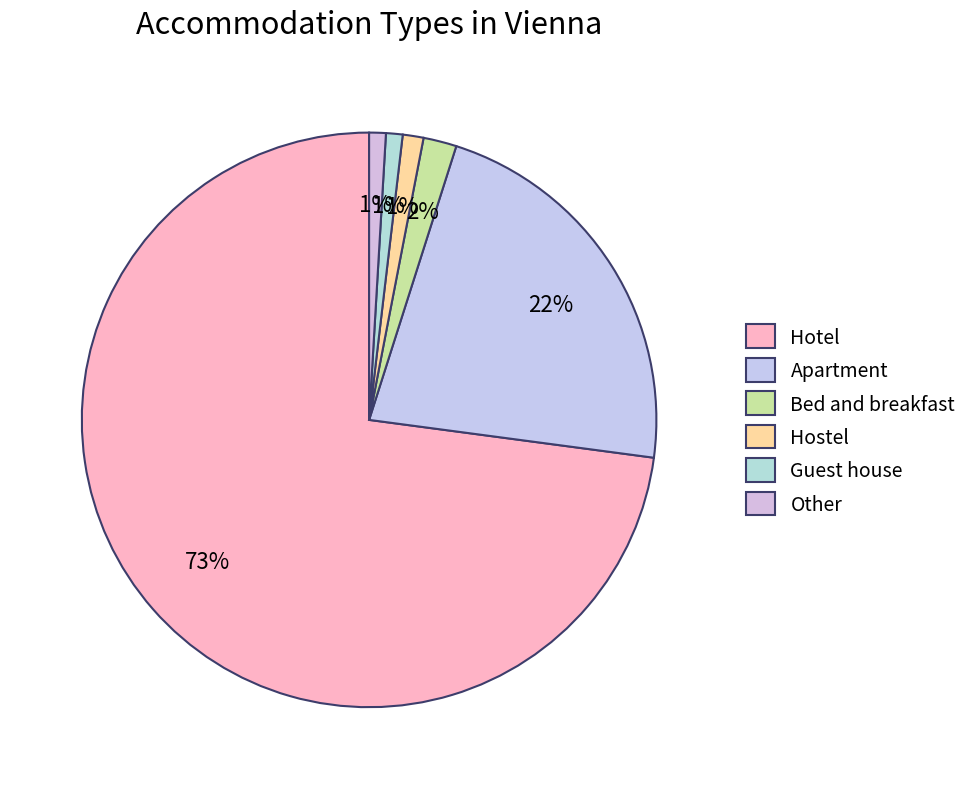

What percentage is the Hostel slice, to the nearest percent?

1%